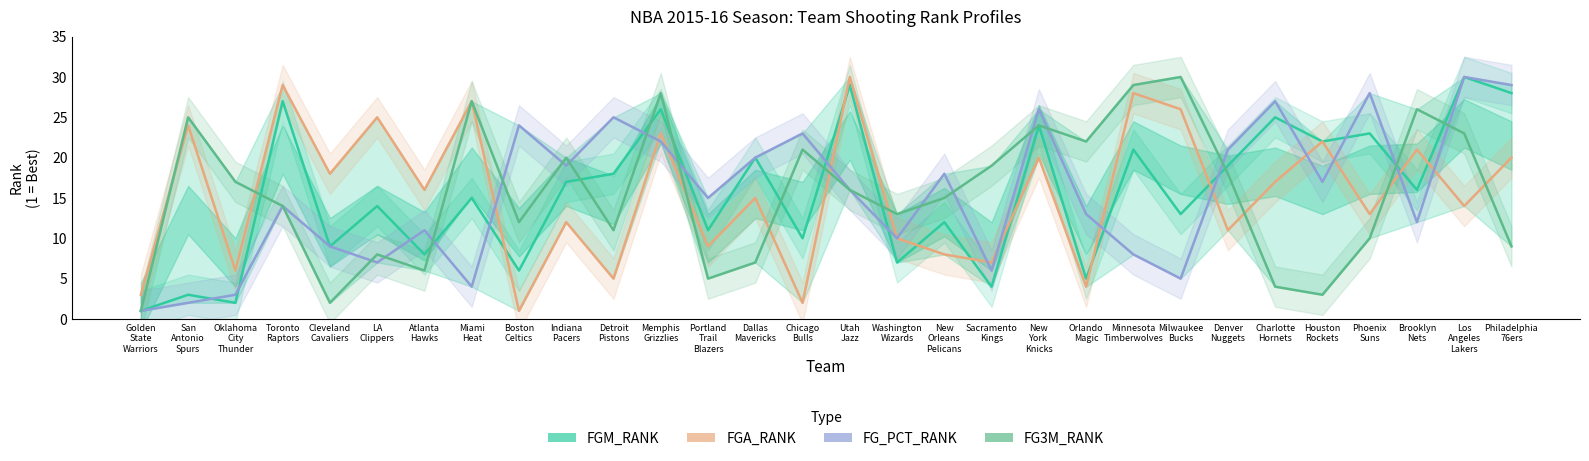

Where do FGA_RANK and FG_PCT_RANK first cross each other?

Miami
Heat and Boston
Celtics